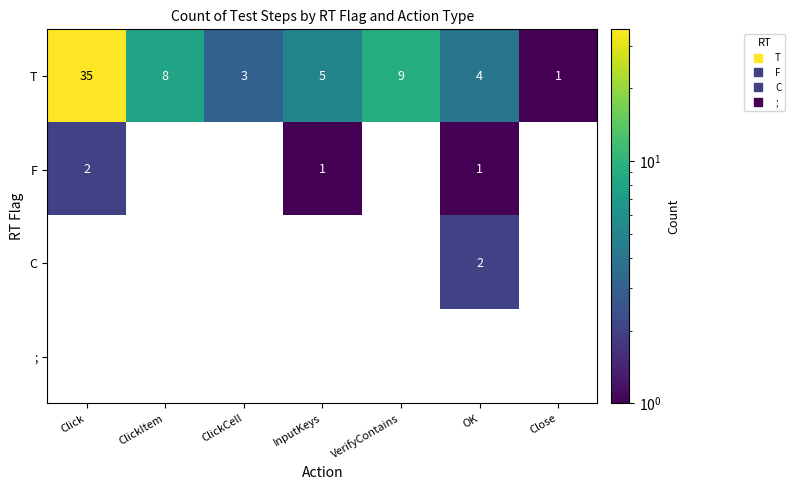

Which series has the largest total across all categories?

T